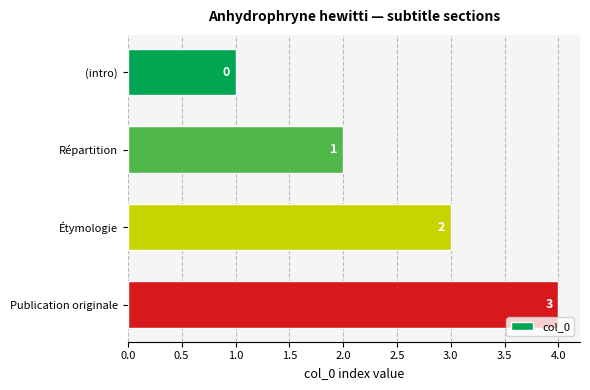

What is the difference between the maximum and minimum values?

3